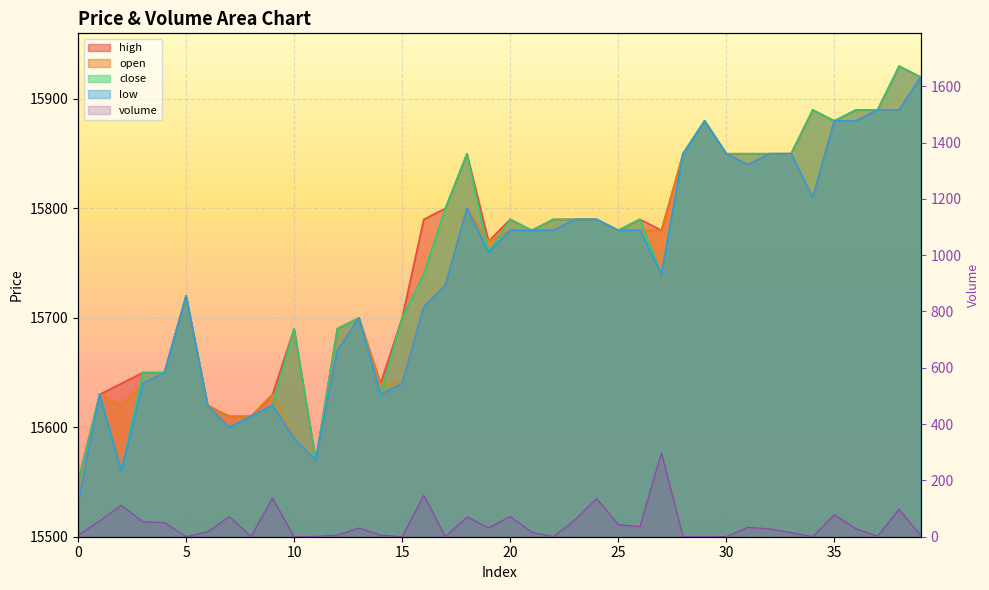

How many interior local valleys (lower than both neighbors) does the data have?

10